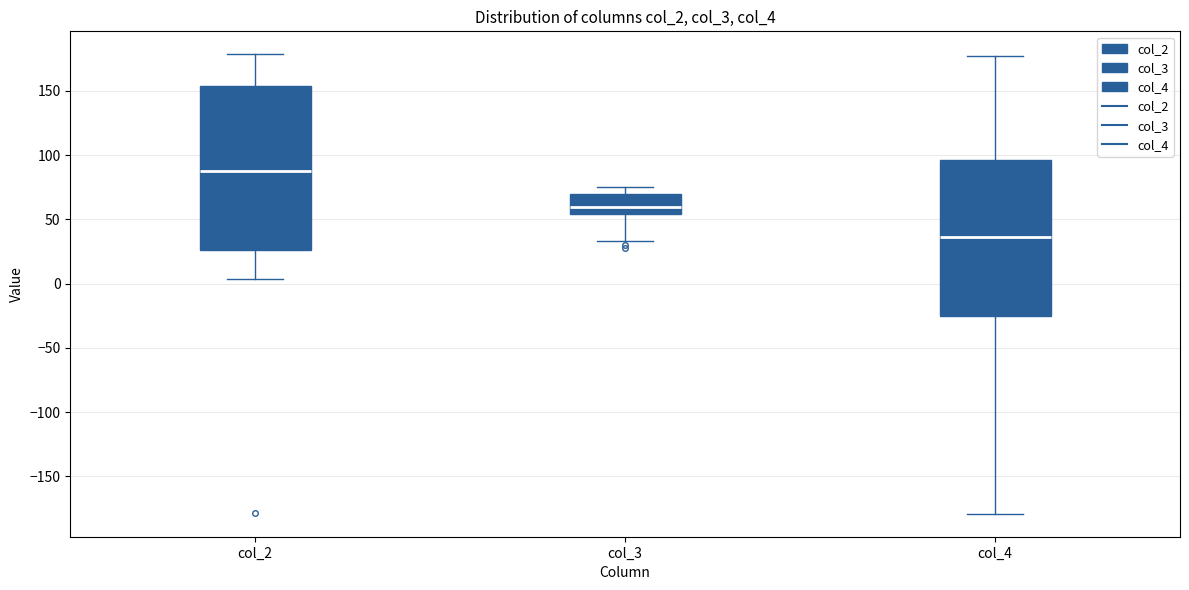

Comparing the boxes themselves (not the whiskers), which one is the tallest?

col_2